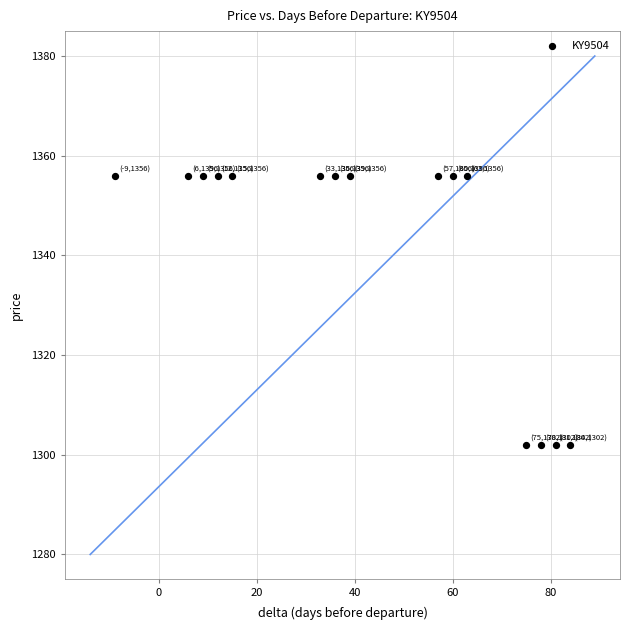

What is the range of Y values (max minus min)?

54